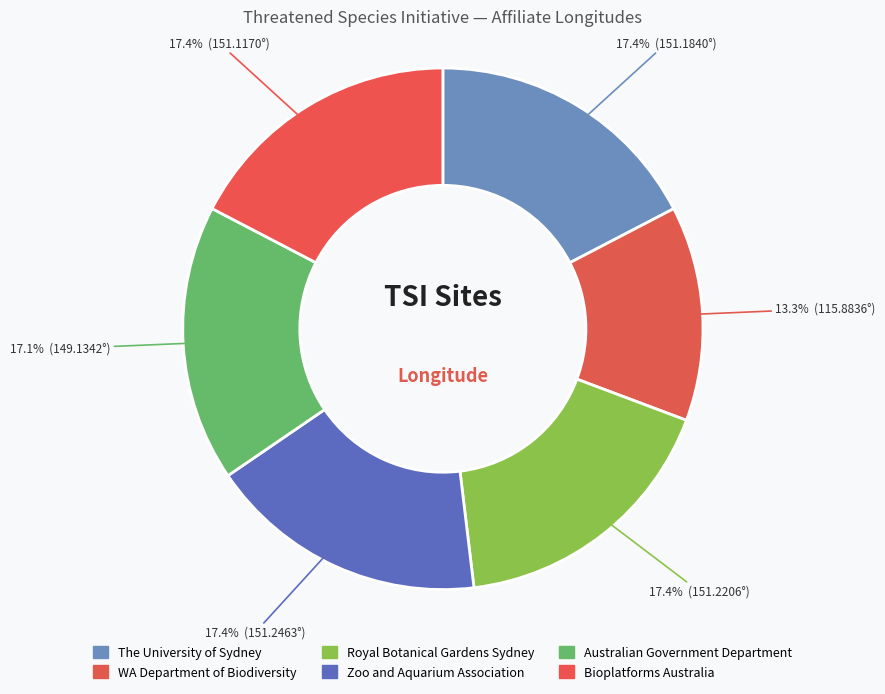

What is the change in value from The University of Sydney to Bioplatforms Australia?

-0.1